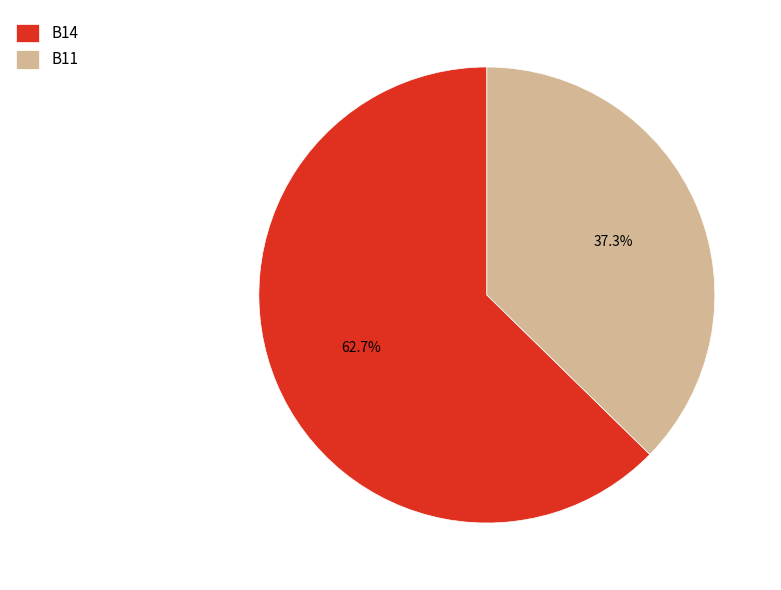

How many segments does this pie chart have?

2